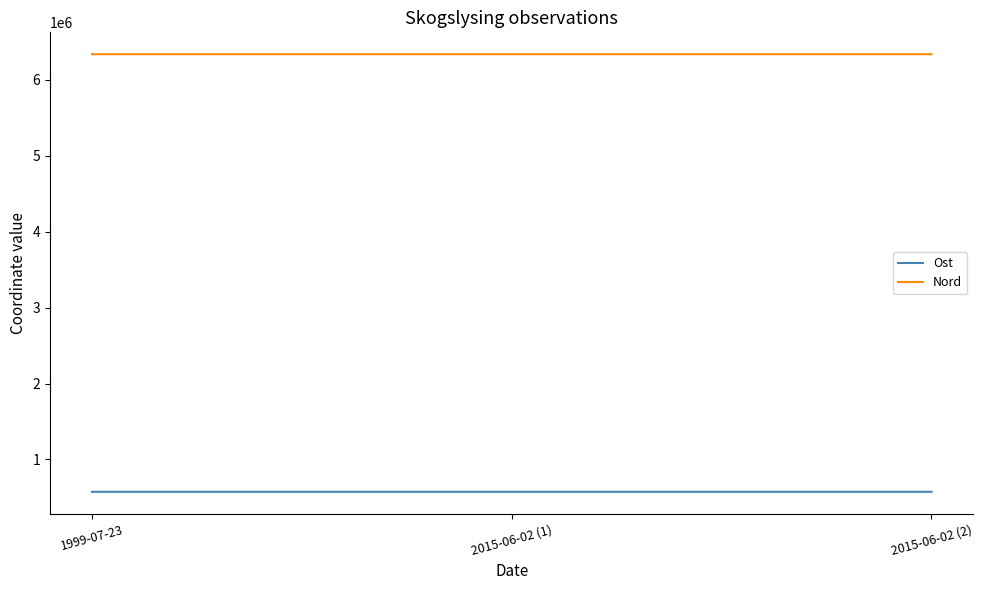

What is the maximum value for Ost?

574557.9